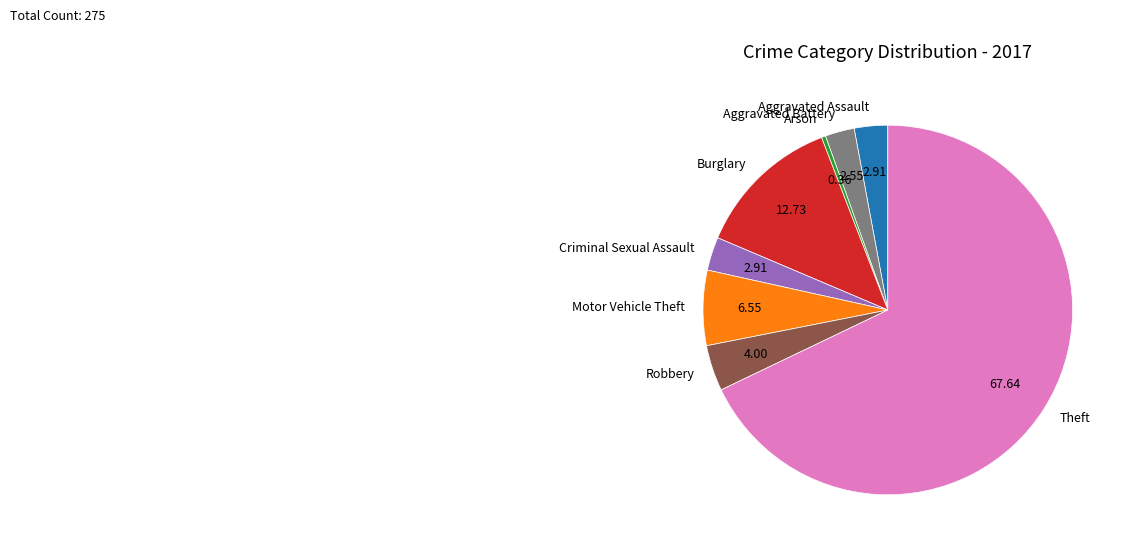

How many segments does this pie chart have?

8